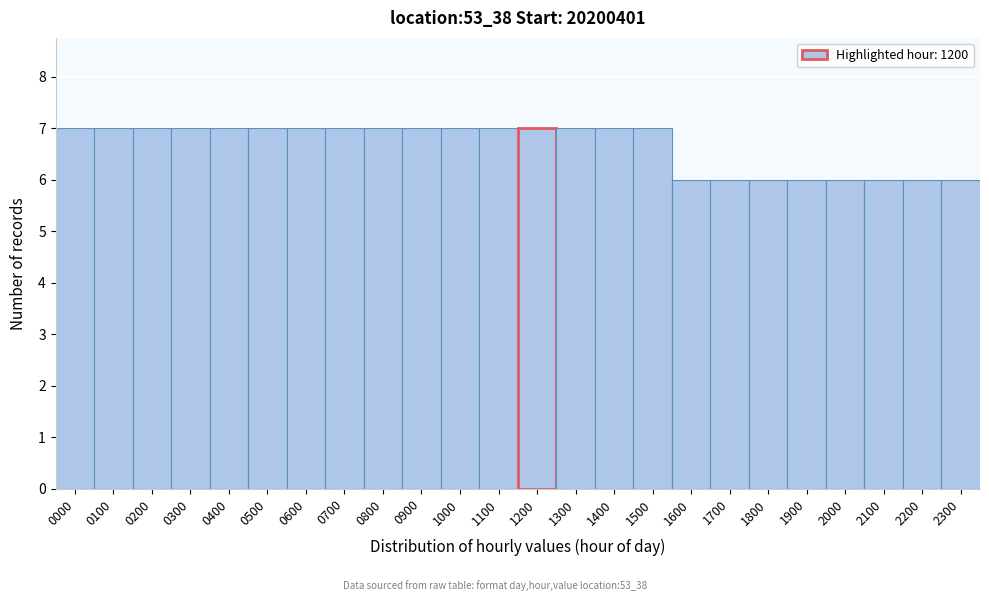

Reading left to right, extract all data points from this chart.

0000=7	0100=7	0200=7	0300=7	0400=7	0500=7	0600=7	0700=7	0800=7	0900=7	1000=7	1100=7	1200=7	1300=7	1400=7	1500=7	1600=6	1700=6	1800=6	1900=6	2000=6	2100=6	2200=6	2300=6